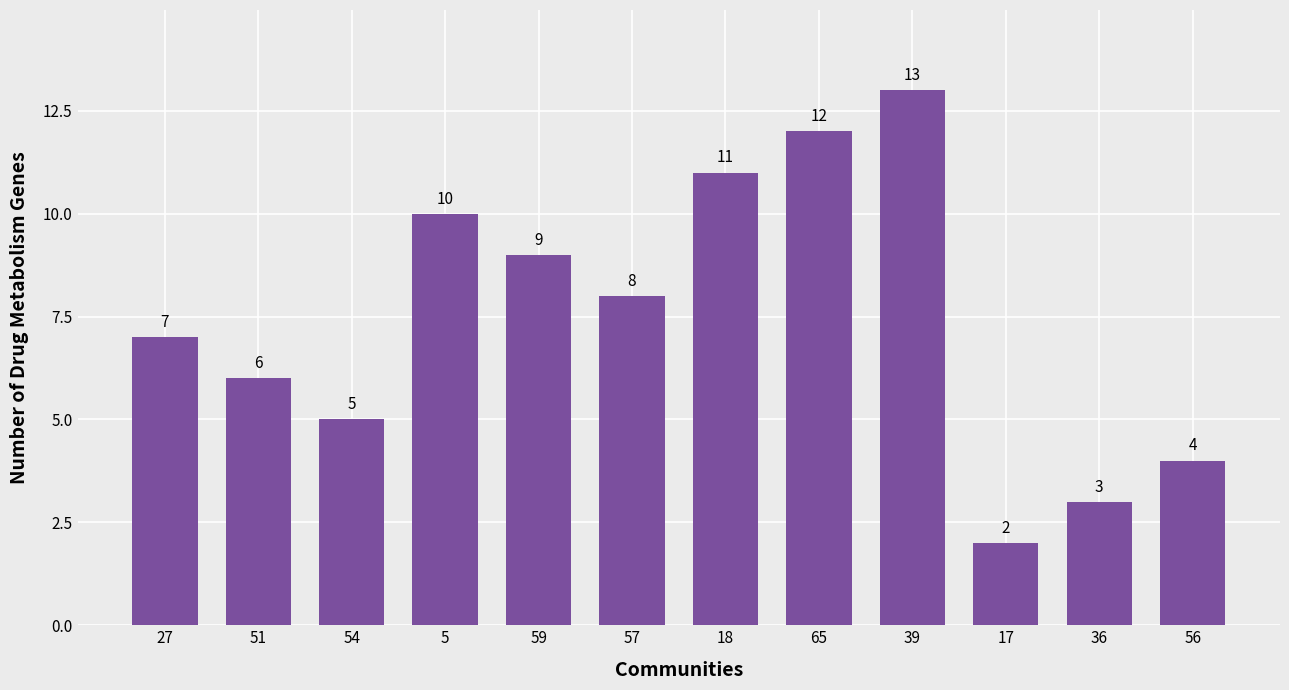

What is the change in value from 27 to 65?

+5